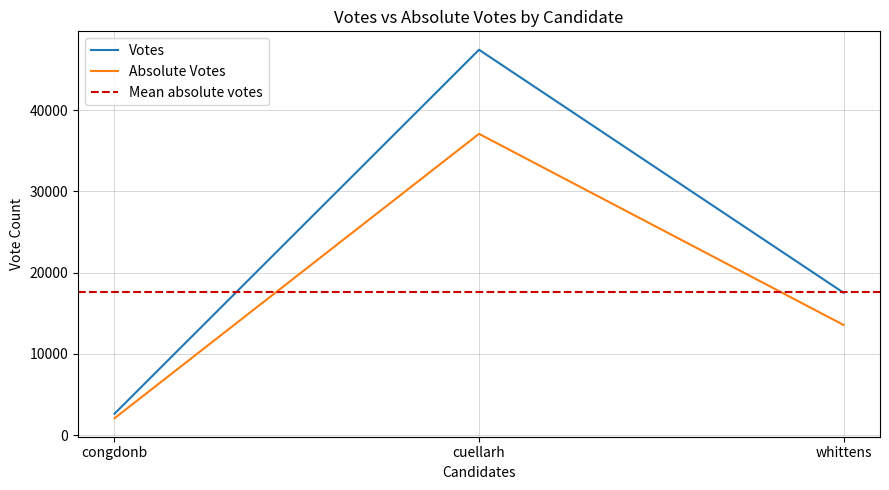

Which category has the lowest value across all series?

congdonb